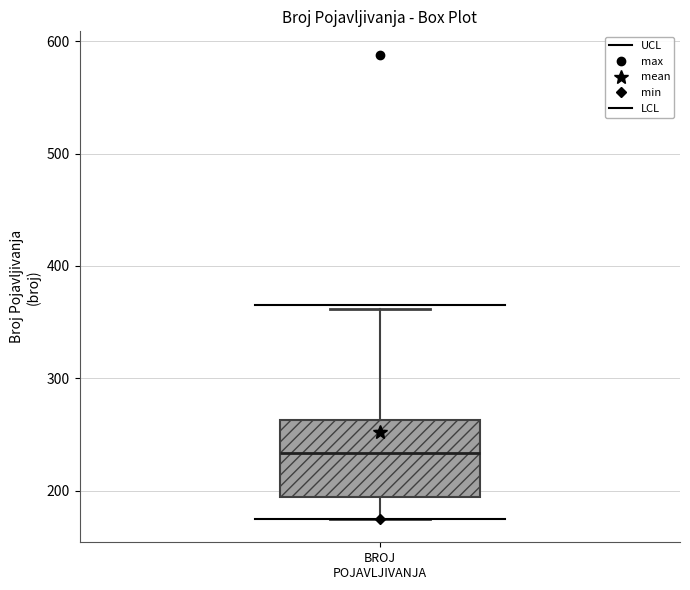

Transcribe this box plot: give where the median line is, the range the box spans, and where the two whiskers end, as read against the y-axis. The values are not printed on the chart, so give them approximately, as read against the axis.

median 230, box 200 to 260, whiskers 180 to 360